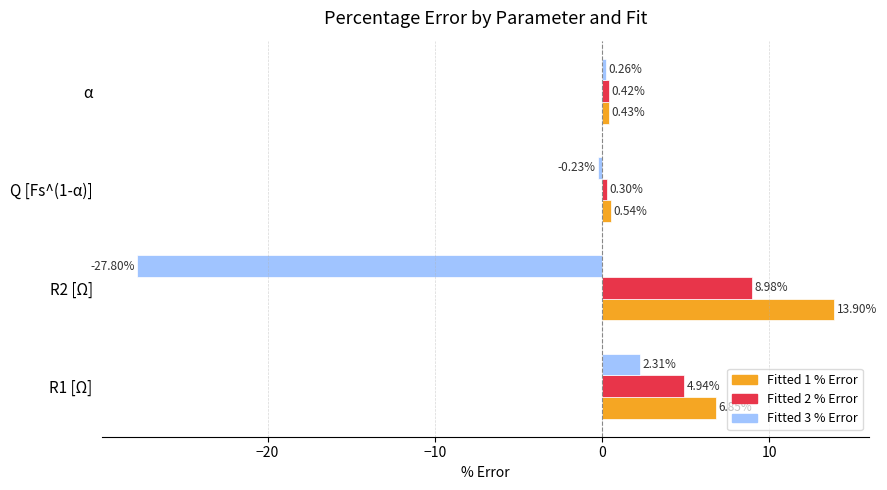

What is the difference between the maximum and minimum values in the Fitted 2 % Error series?

8.7